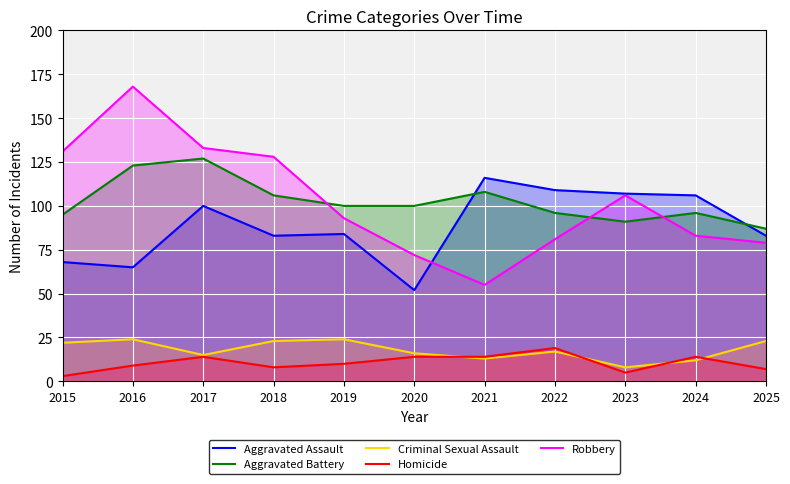

What is the value of the Criminal Sexual Assault point at the 1st from the left?

22